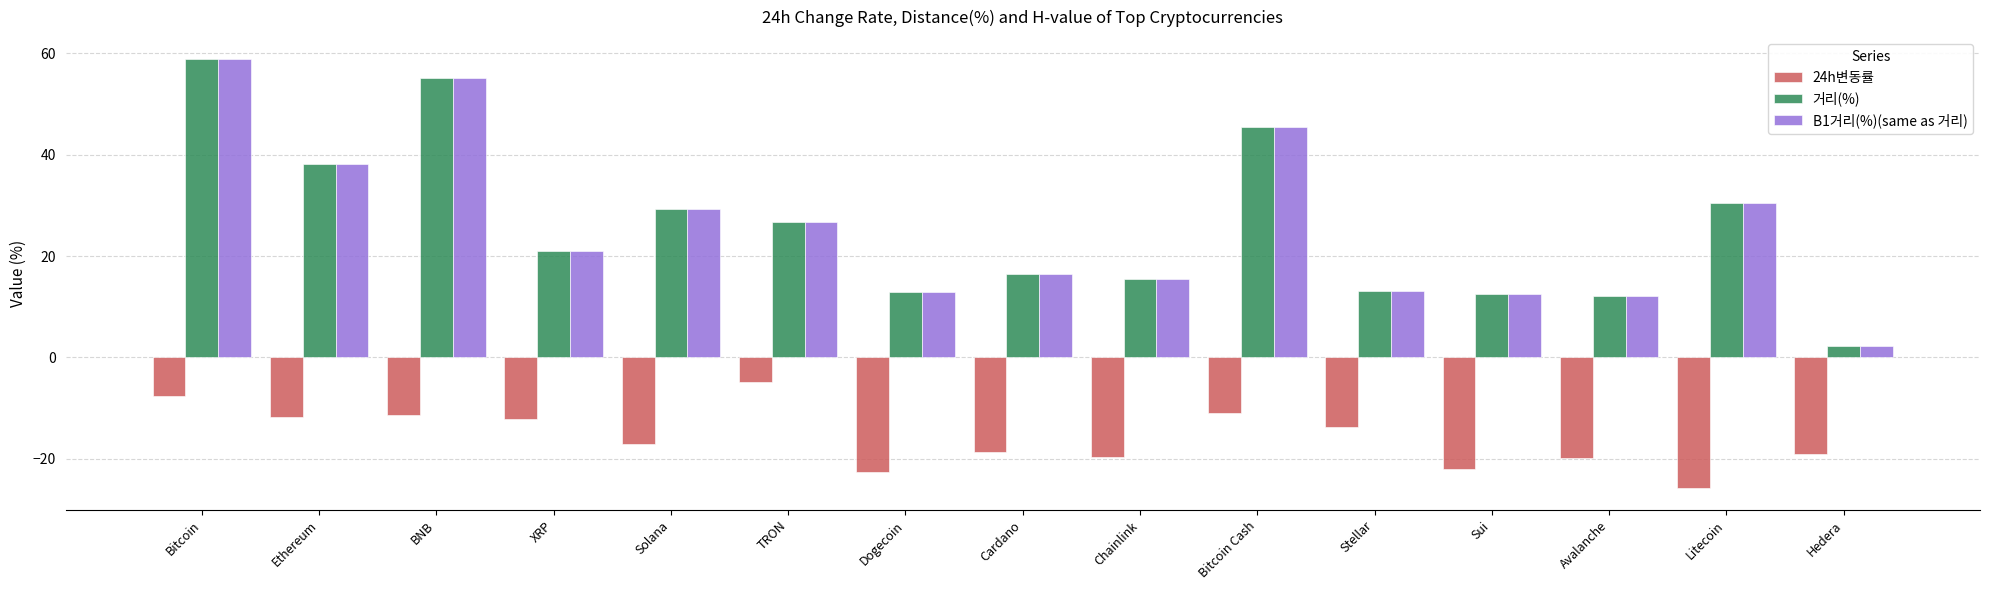

What is the difference between the highest and lowest values at Avalanche?

31.8